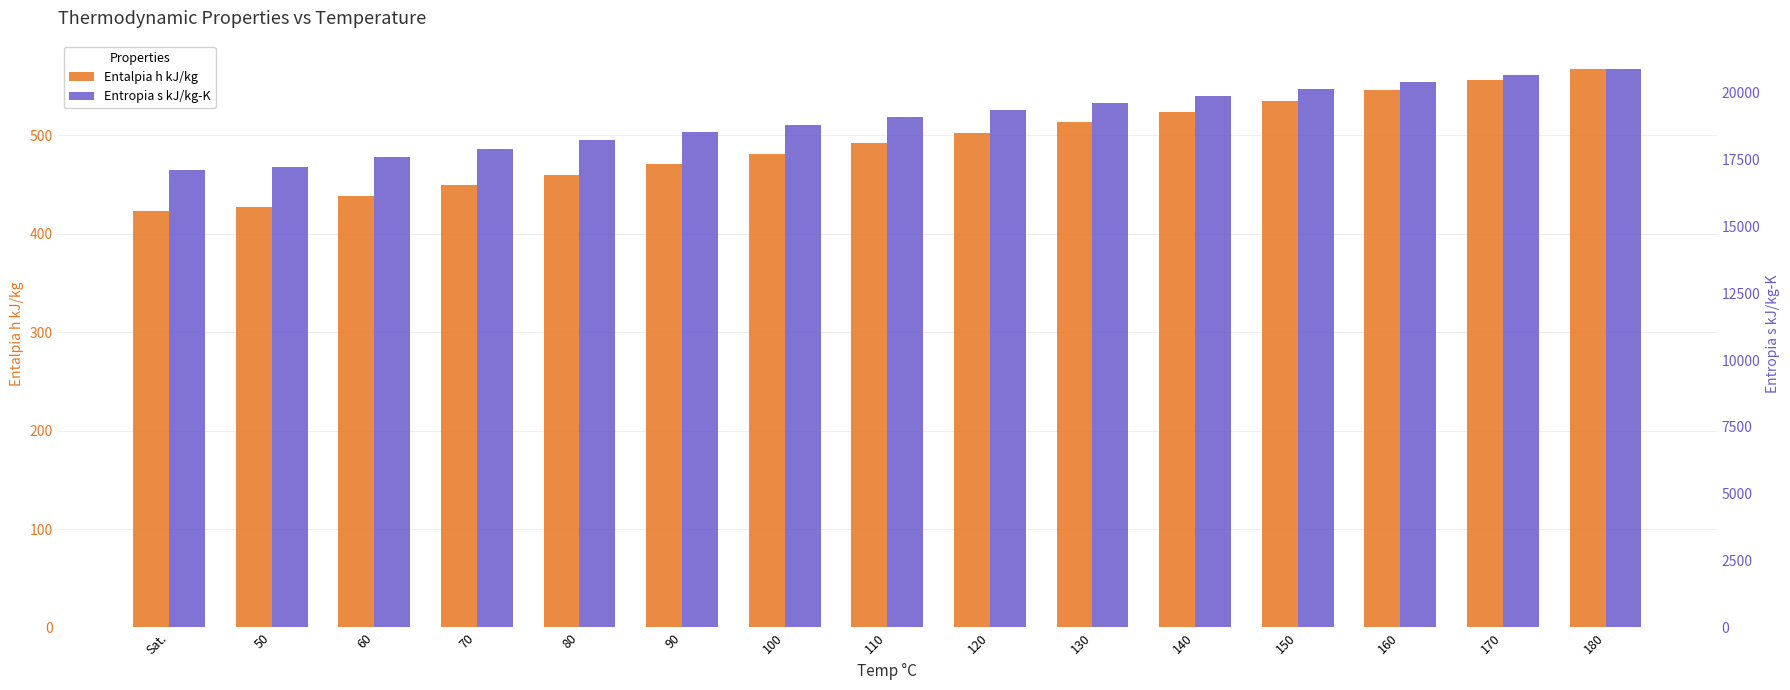

Is the value of Entalpia h kJ/kg at 160 greater than the value of Entropia s kJ/kg-K at 170?

No